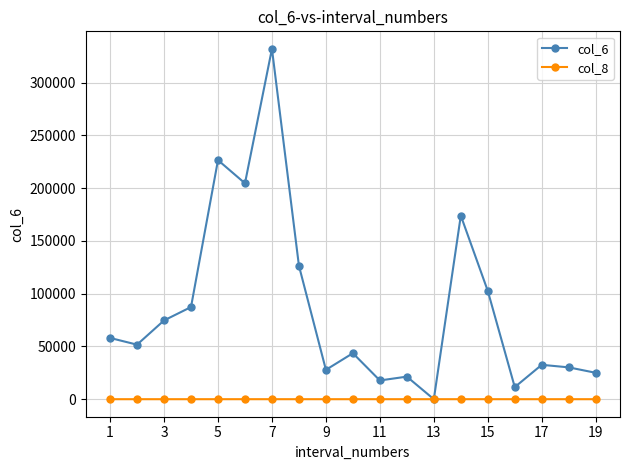

Which series has the widest spread of values?

col_6